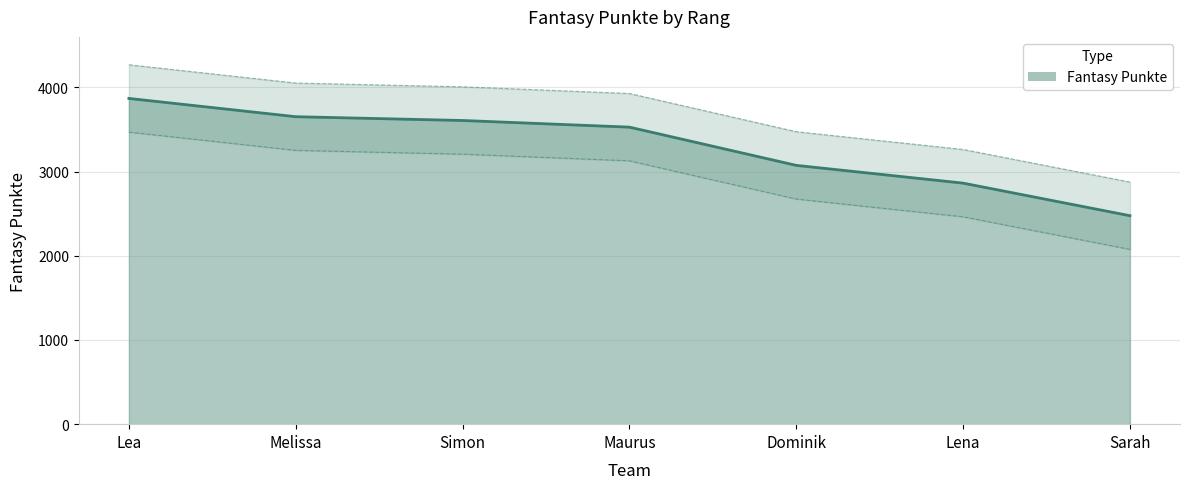

What value does the data have at Dominik, to the nearest 50?

3050